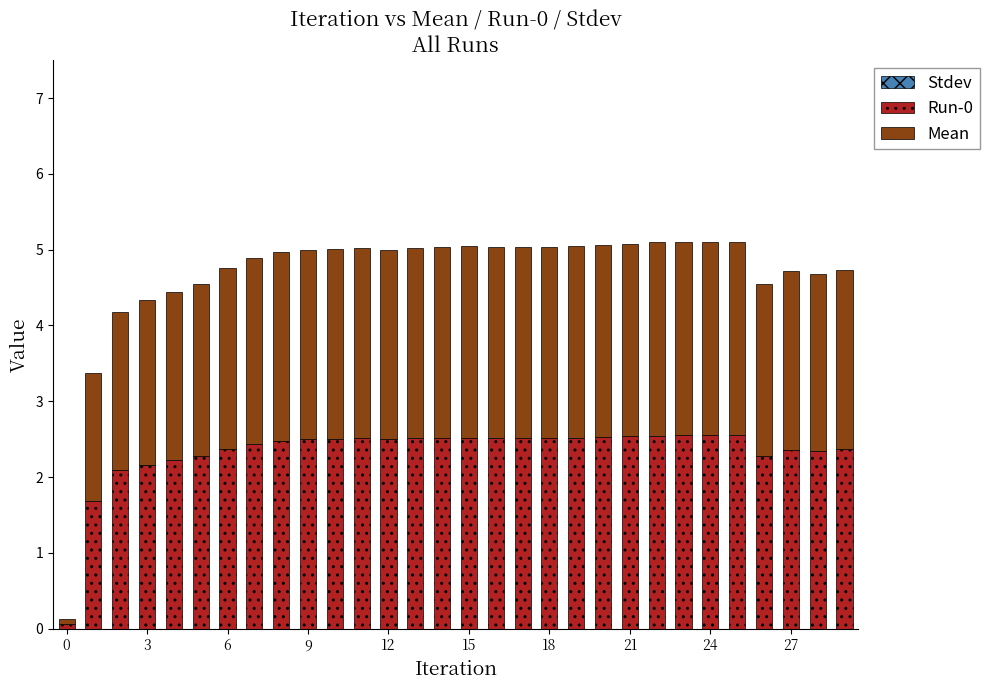

What is the highest value of the Run-0 series?

2.6